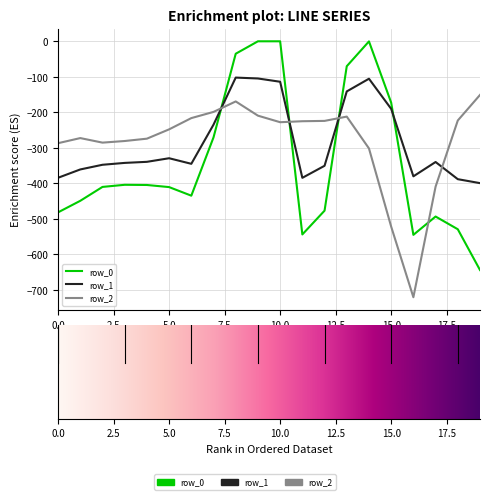

Which series ends up on top after the final intersection of row_1 and row_2?

row_2